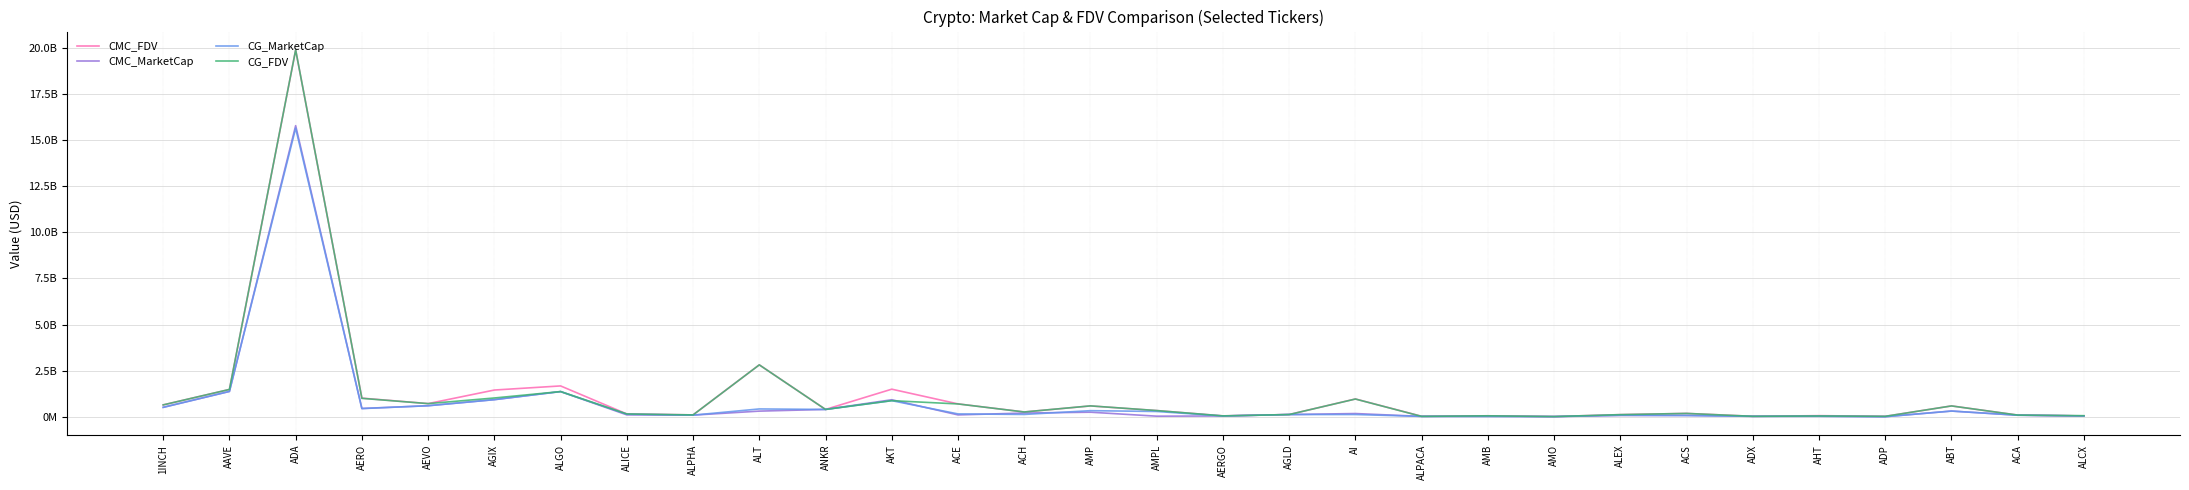

What are all the series names shown in the legend?

CMC_FDV, CMC_MarketCap, CG_MarketCap, CG_FDV